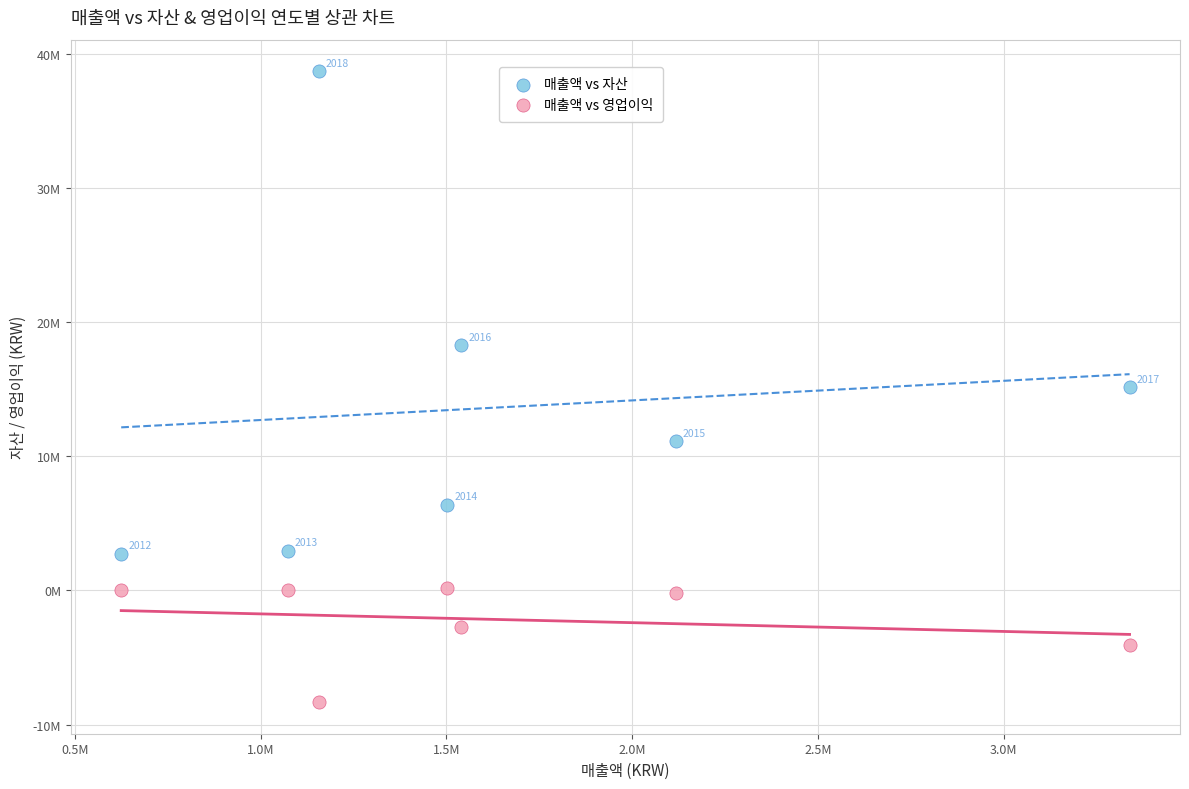

What are all the series names shown in the legend?

매출액 vs 자산, 매출액 vs 영업이익